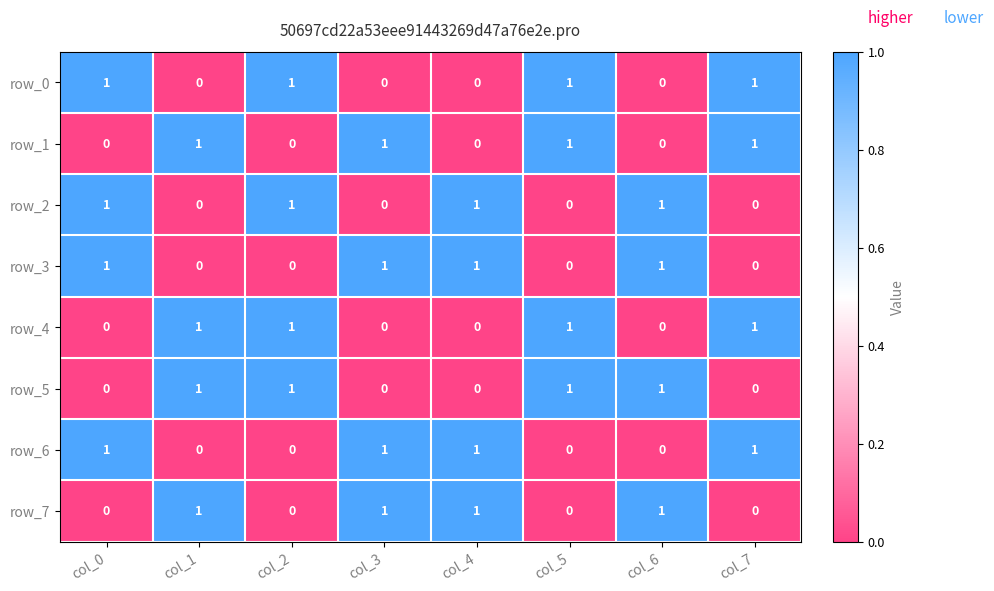

How many row_7 values are between 0 and 1?

8